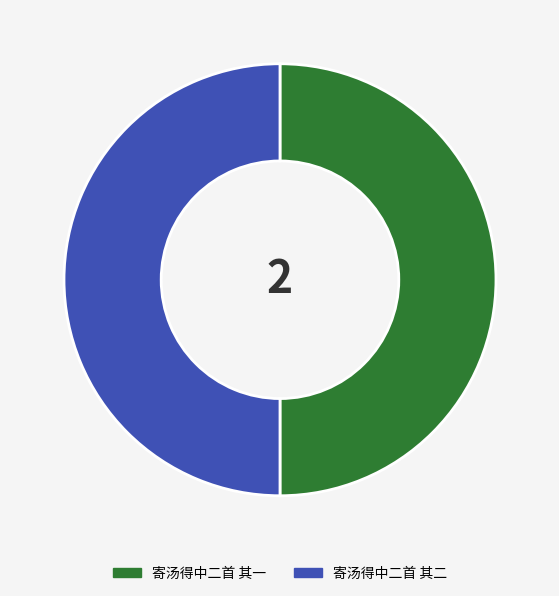

What is the ratio of the value at 寄汤得中二首 其一 to the value at 寄汤得中二首 其二?

1.0